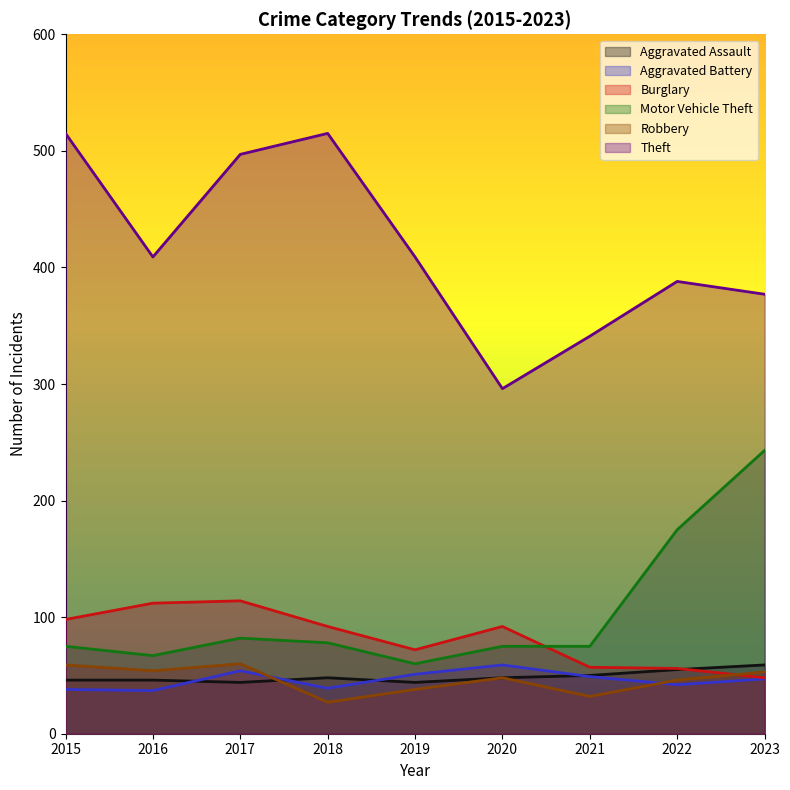

Is the value of Motor Vehicle Theft at 2020 greater than the value of Aggravated Assault at 2021?

Yes